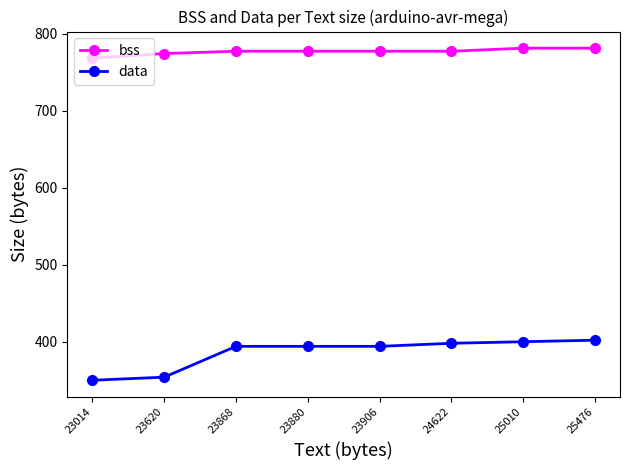

At 23906, list the series in order from largest to smallest.

bss, data